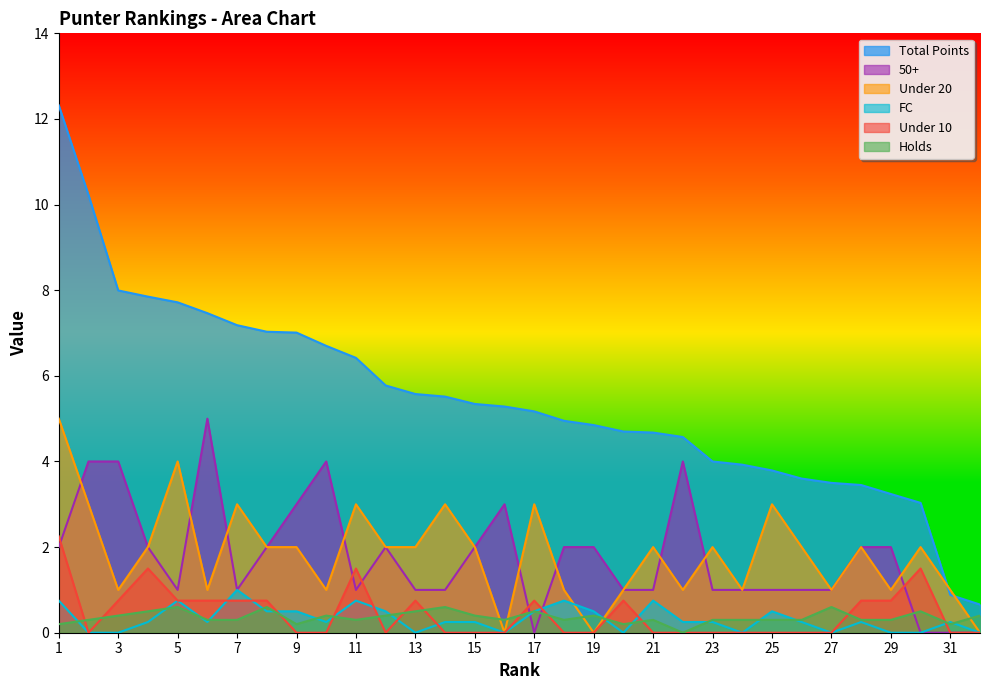

Between 12 and 21, which series saw the biggest shift?

Total Points